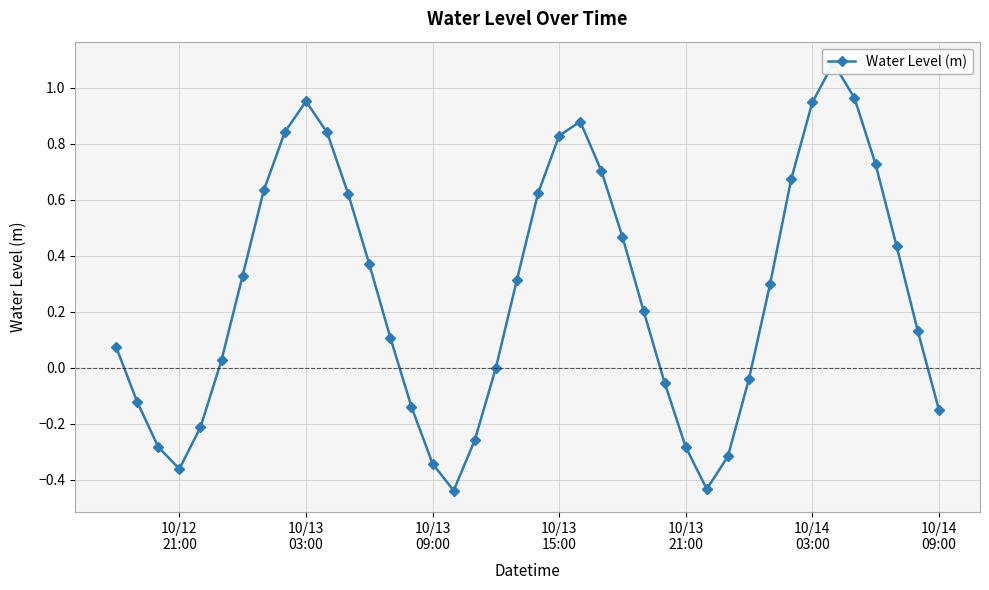

Reading left to right, list all the values displayed in this chart.

0.1	-0.1	-0.3	-0.4	-0.2	0.0	0.3	0.6	0.8	1.0	0.8	0.6	0.4	0.1	-0.1	-0.3	-0.4	-0.3	-0.0	0.3	0.6	0.8	0.9	0.7	0.5	0.2	-0.1	-0.3	-0.4	-0.3	-0.0	0.3	0.7	0.9	1.1	1.0	0.7	0.4	0.1	-0.1